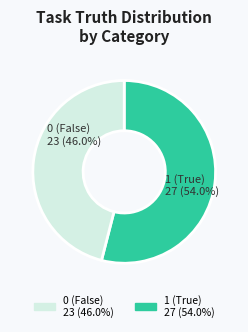

Does any single category account for the majority?

Yes